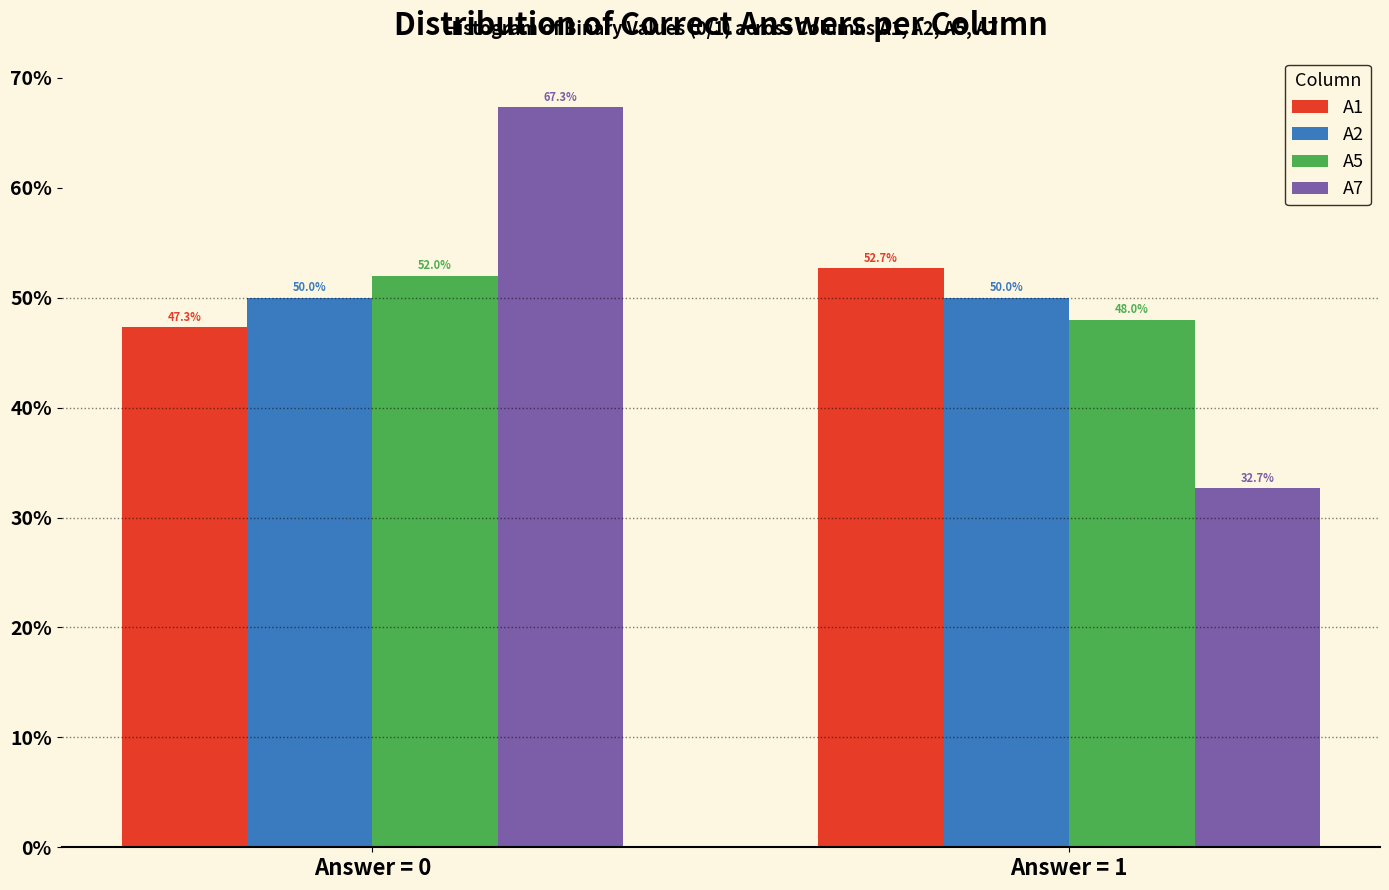

Reading right to left, what are all the values shown in this chart?

A1: Answer = 1=52.7	Answer = 0=47.3
A2: Answer = 1=50.0	Answer = 0=50.0
A5: Answer = 1=48.0	Answer = 0=52.0
A7: Answer = 1=32.7	Answer = 0=67.3